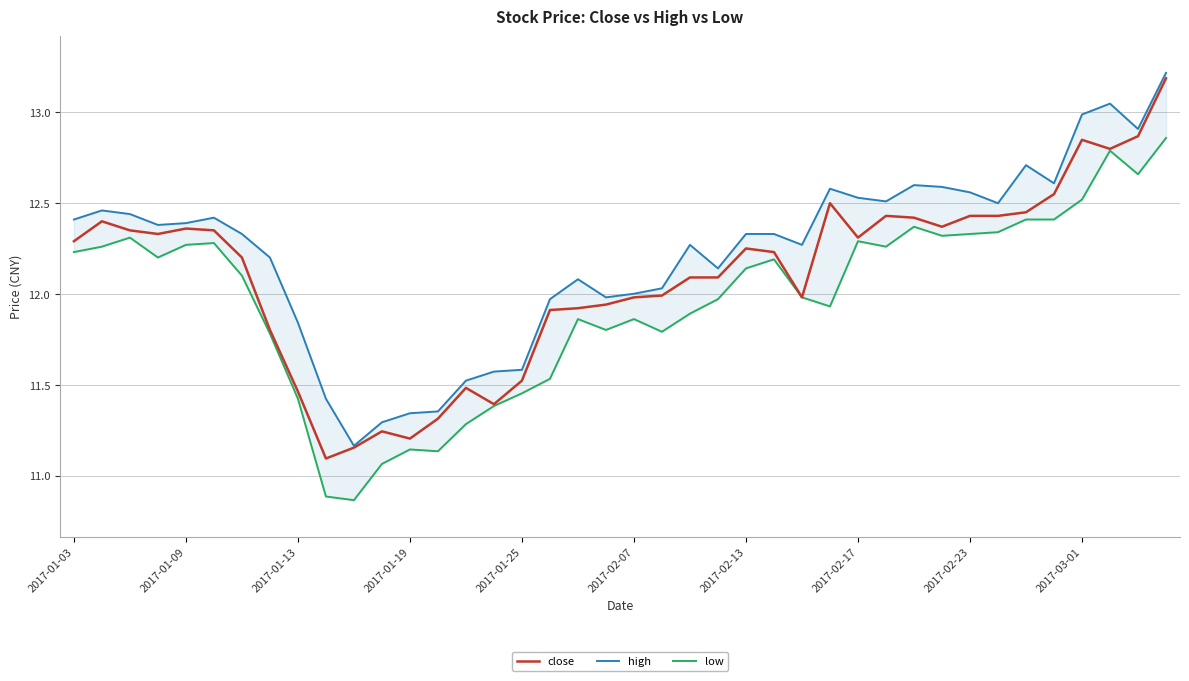

Which series has the widest spread of values?

close